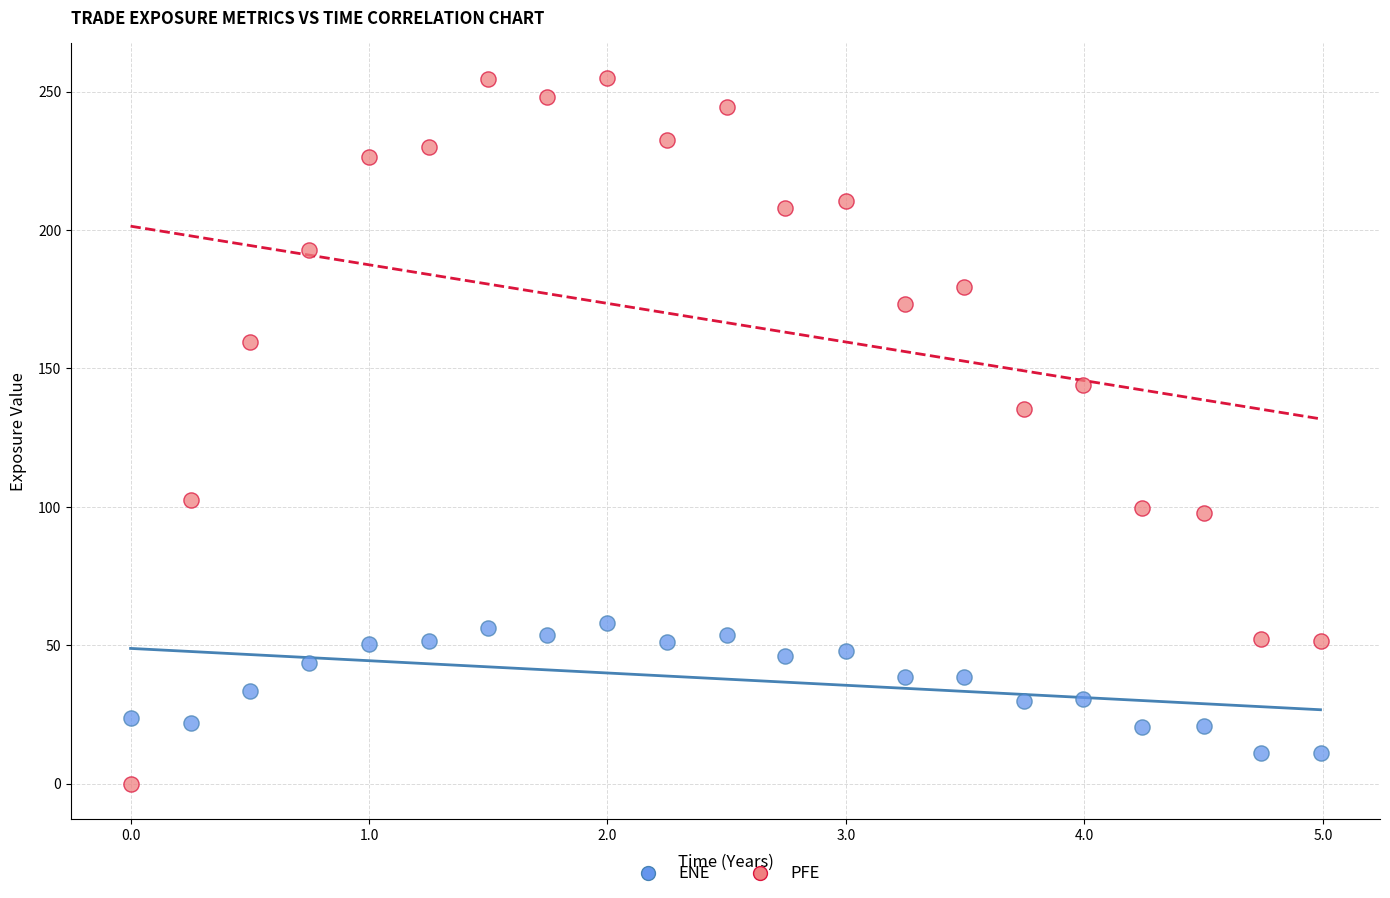

What is the X range (max minus min) for the scatter plot?

5.0